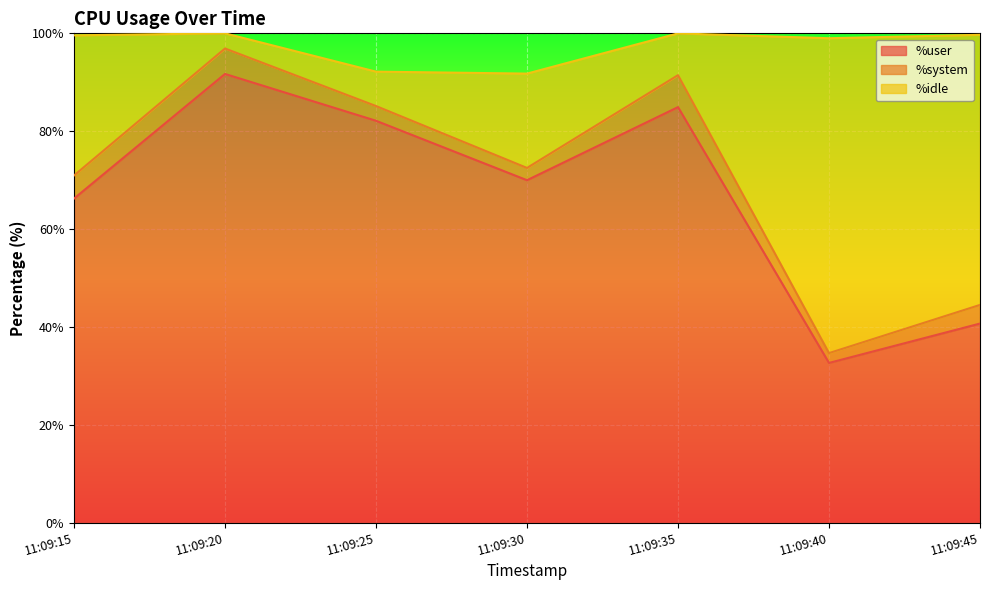

The value of %user at 11:09:15 is 66.2. True or false?

True